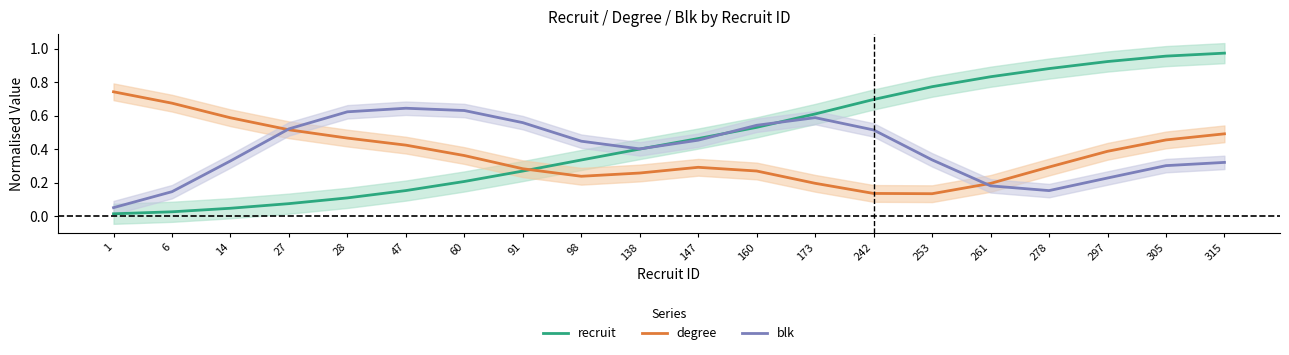

What is the difference between the second highest and second lowest values in the recruit series?

0.9